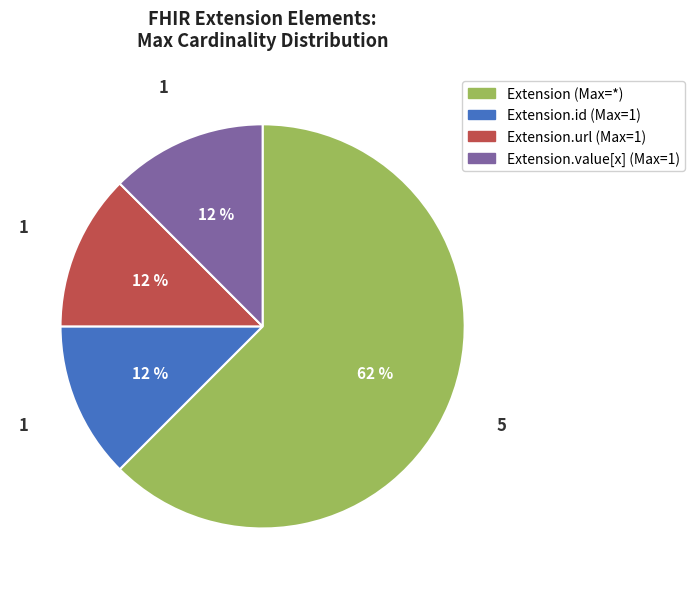

To the nearest percent, what is the average slice percentage?

25%